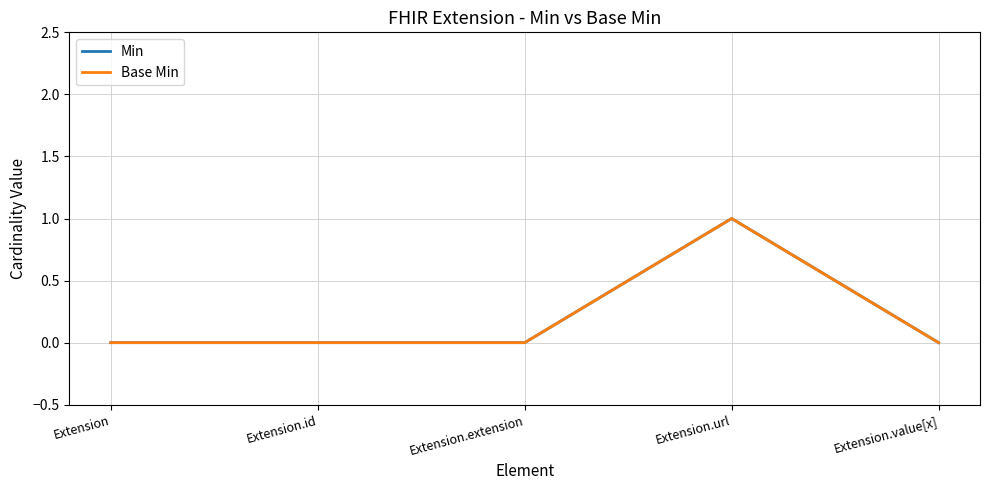

Reading left to right, what are all the values shown in this chart?

Min: 0	0	0	1	0
Base Min: 0	0	0	1	0